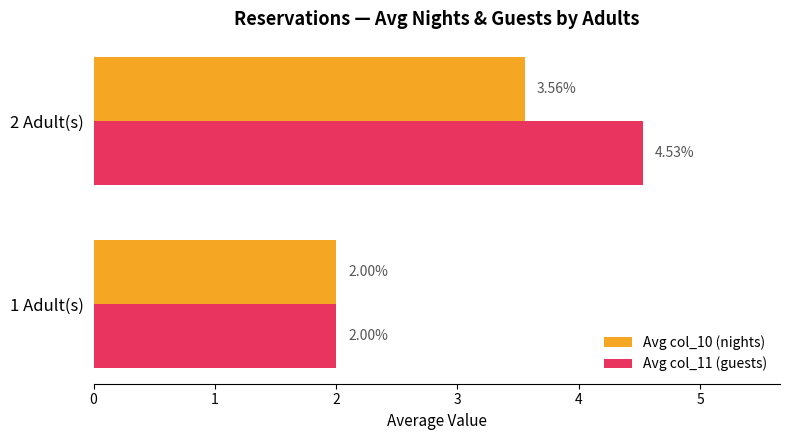

Which series has the largest range (max minus min)?

Avg col_11 (guests)